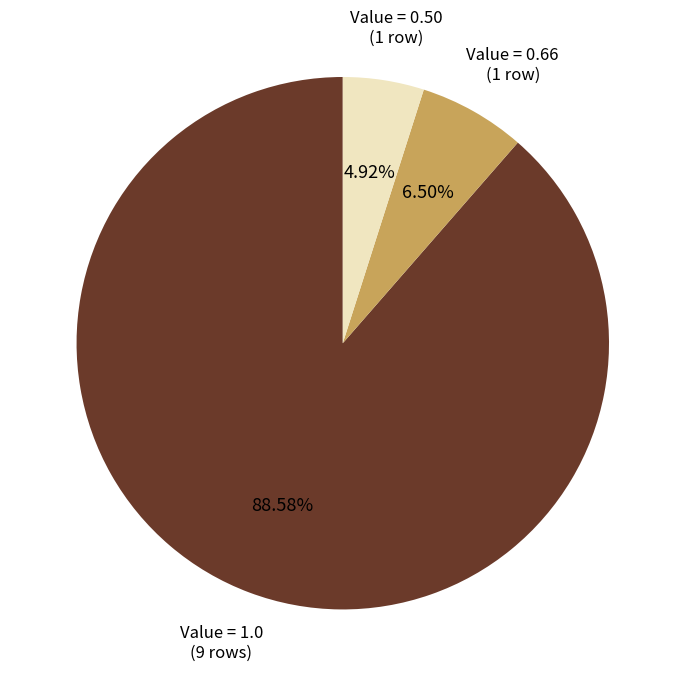

Does any single category account for the majority?

Yes